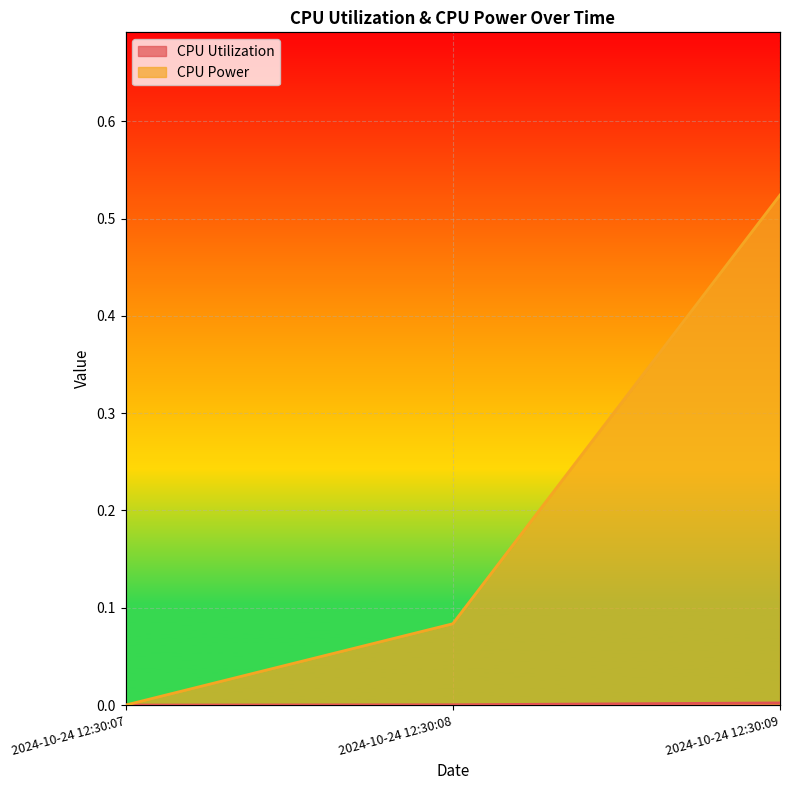

List the series in order of their overall mean, highest first.

CPU Power, CPU Utilization